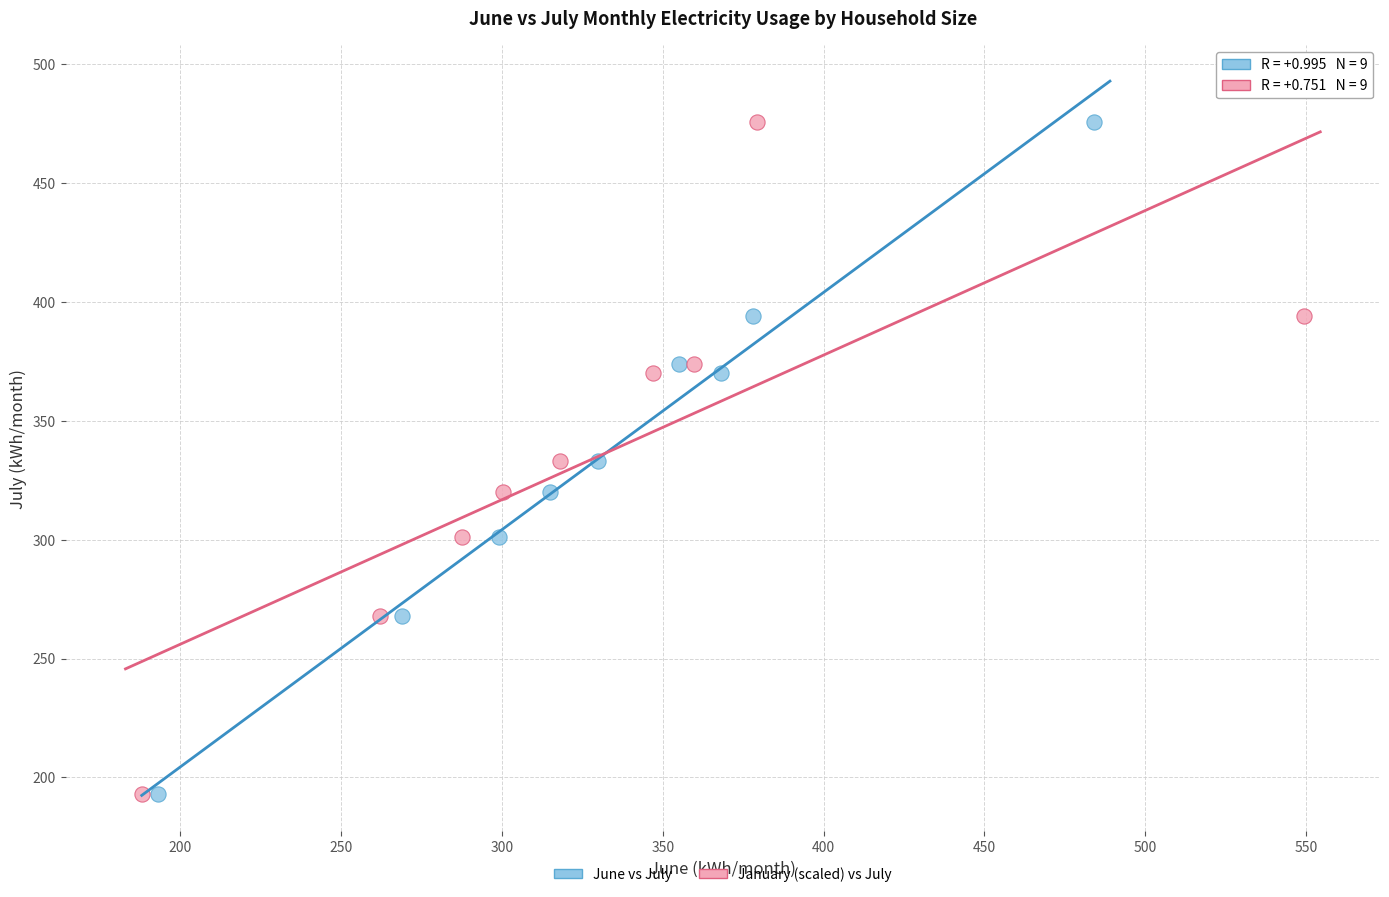

What are all the series names shown in the legend?

June vs July, January (scaled) vs July